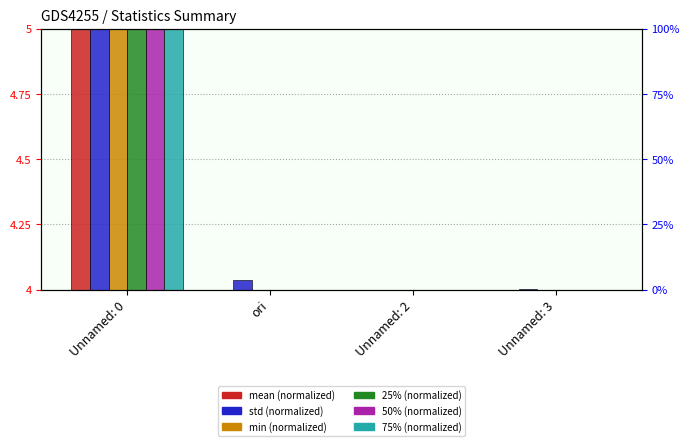

At which category is the sum across all series the highest?

Unnamed: 0